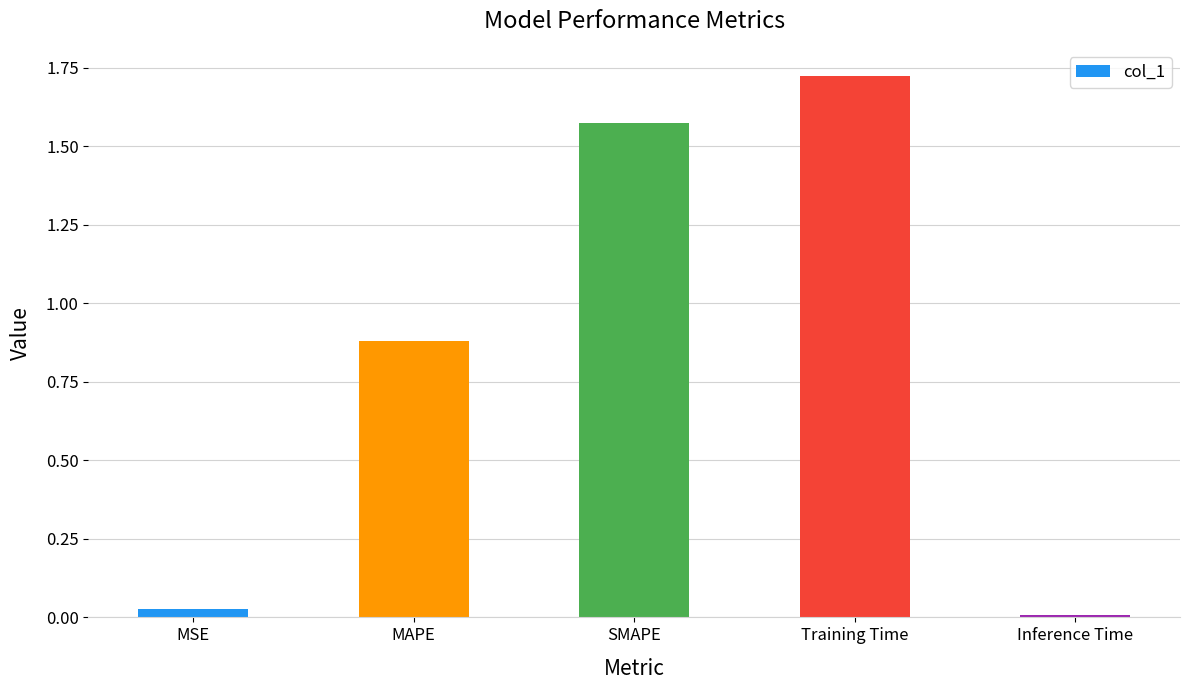

True or false: the data shows 1.2 at MAPE.

False